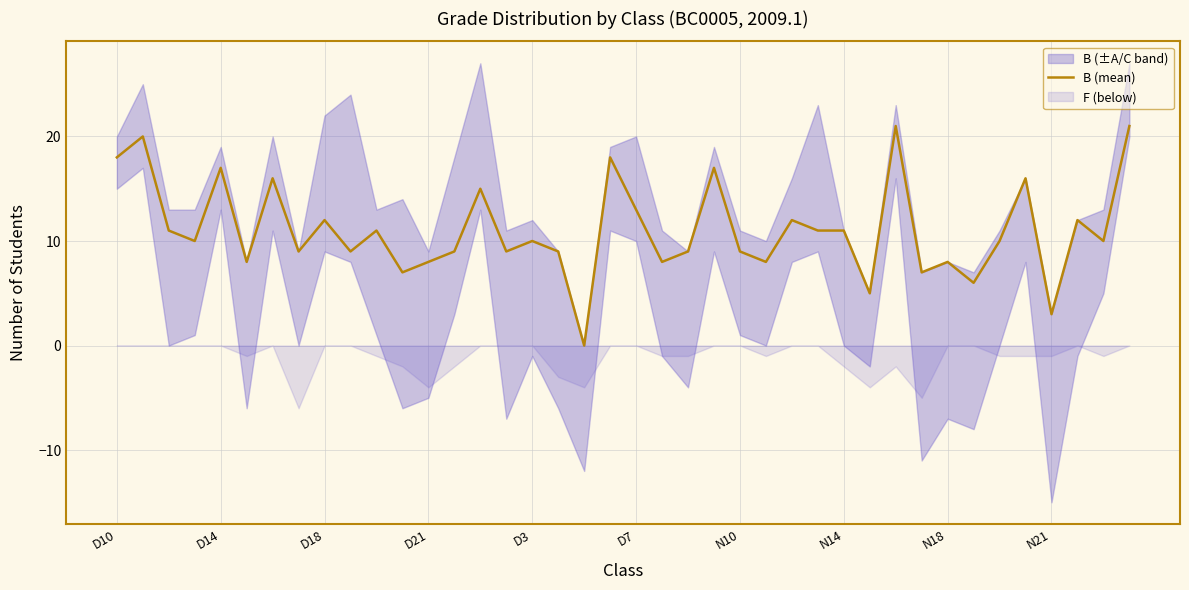

The chart shows a value of 3 at N21. True or false?

True